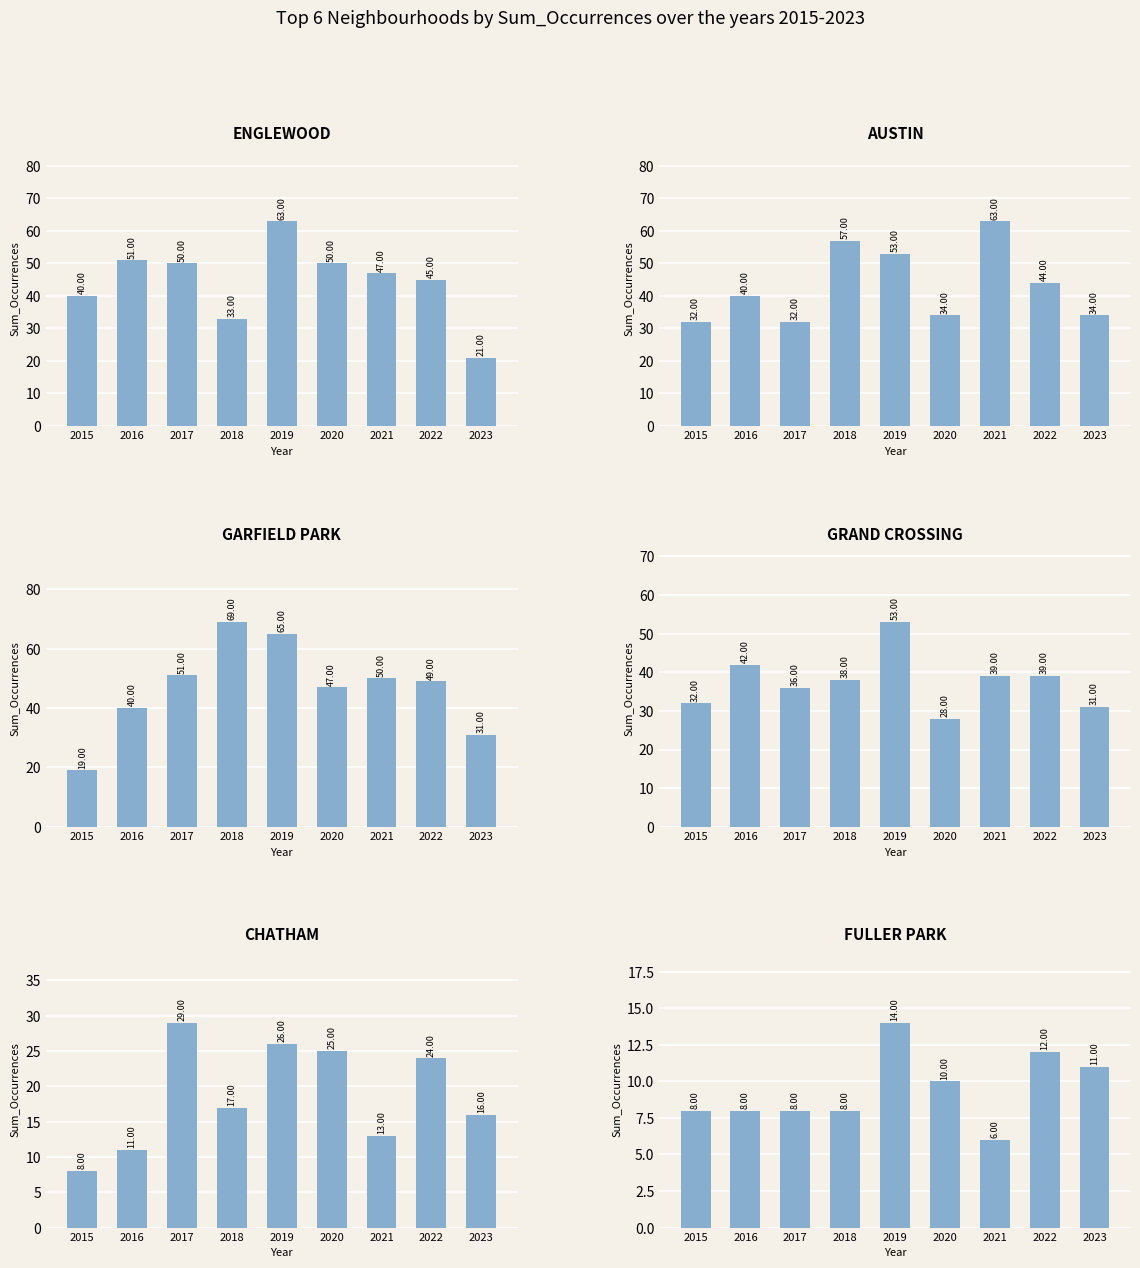

Which series has the largest total across all categories?

Garfield Park